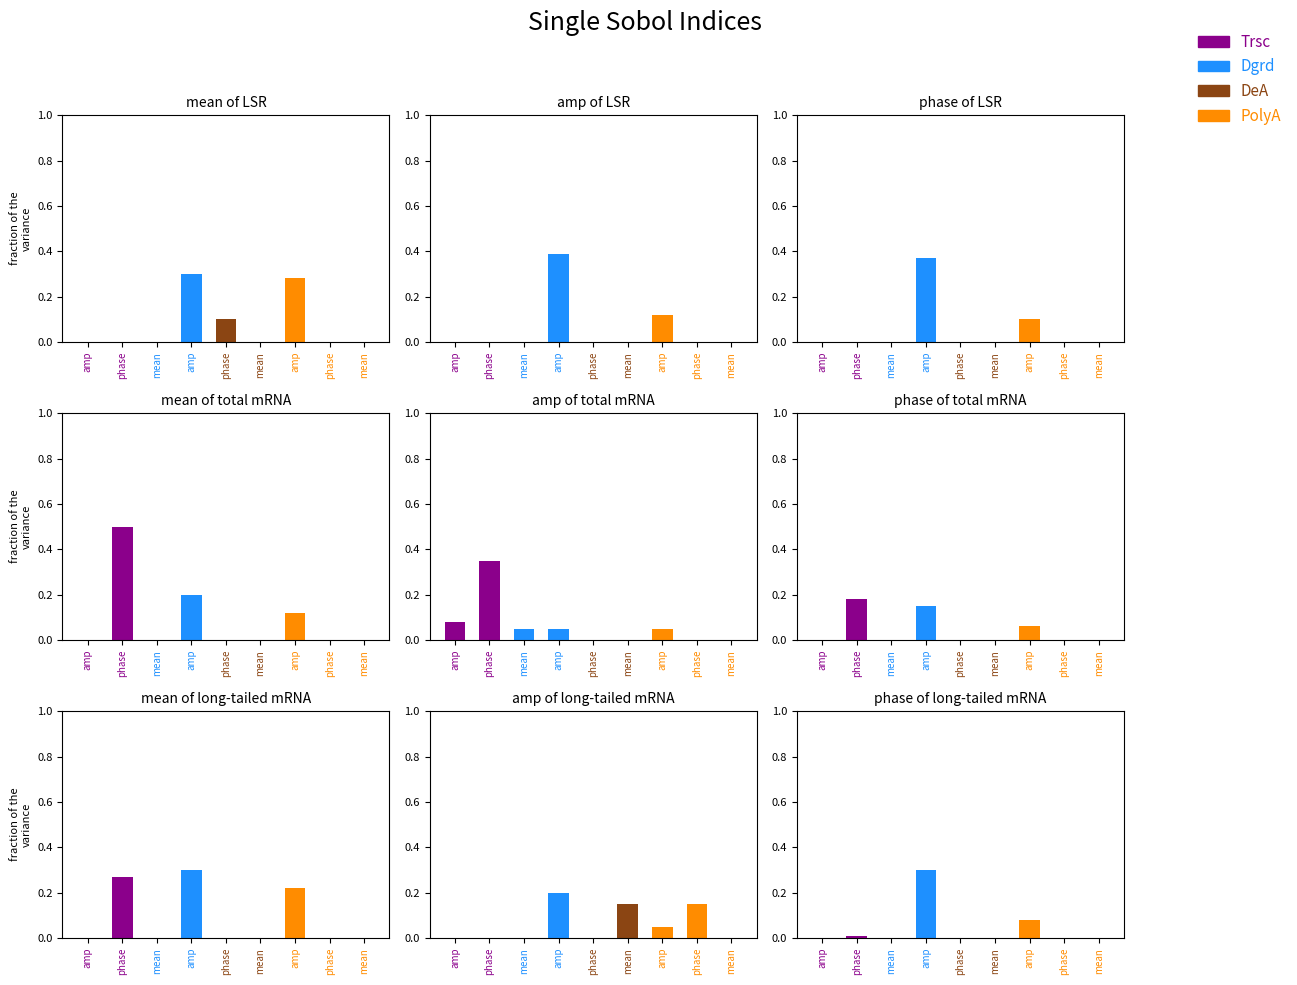

Which has a higher value, phase or amp?

phase